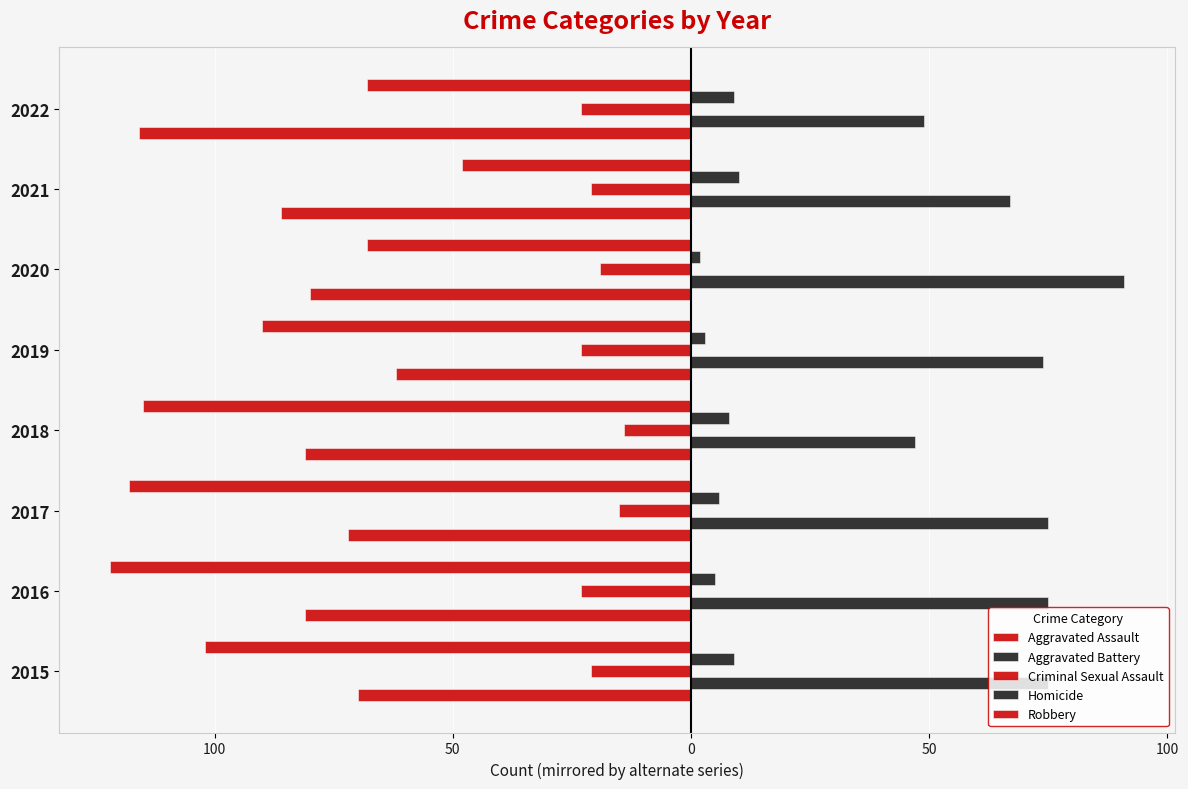

Which series has the largest total across all categories?

Aggravated Battery